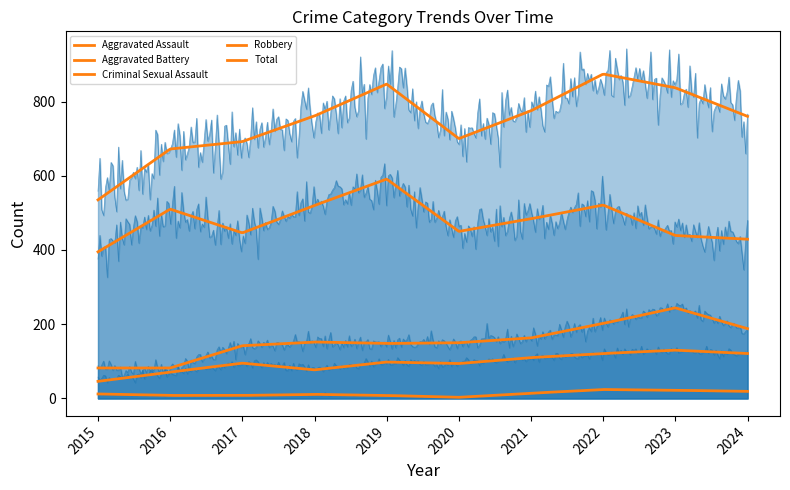

What is the difference between the Robbery values at 2016 and 2021?

26